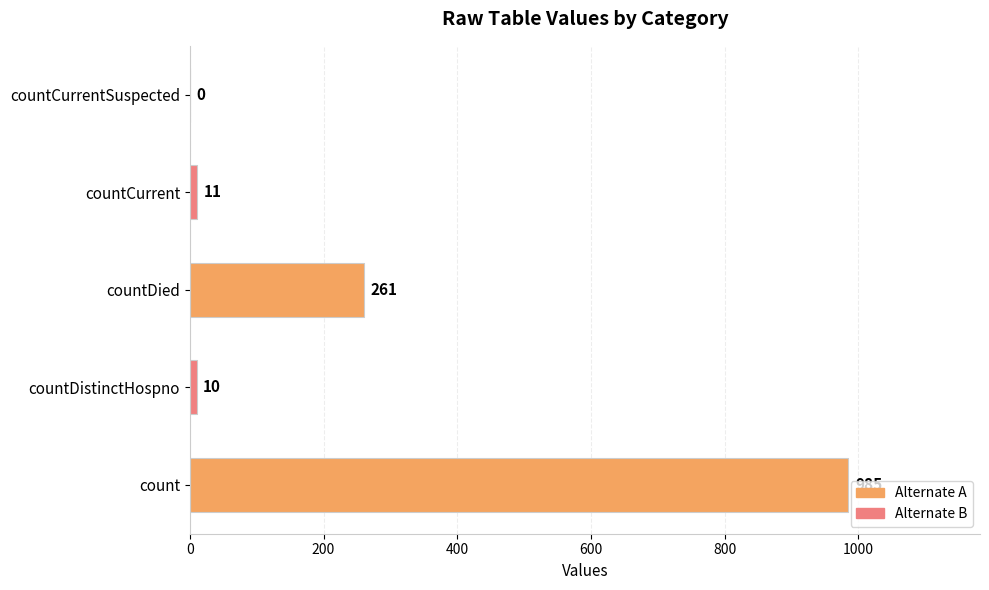

Reading bottom to top, what are all the values shown in this chart?

count=985	countDistinctHospno=10	countDied=261	countCurrent=11	countCurrentSuspected=0